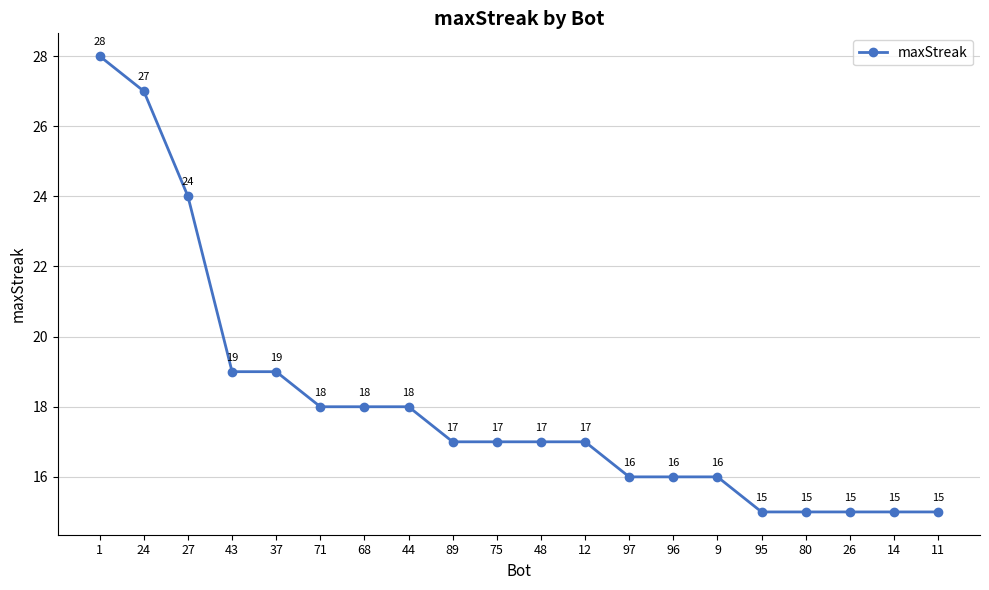

What is the approximate value at 26, to the nearest 5?

15